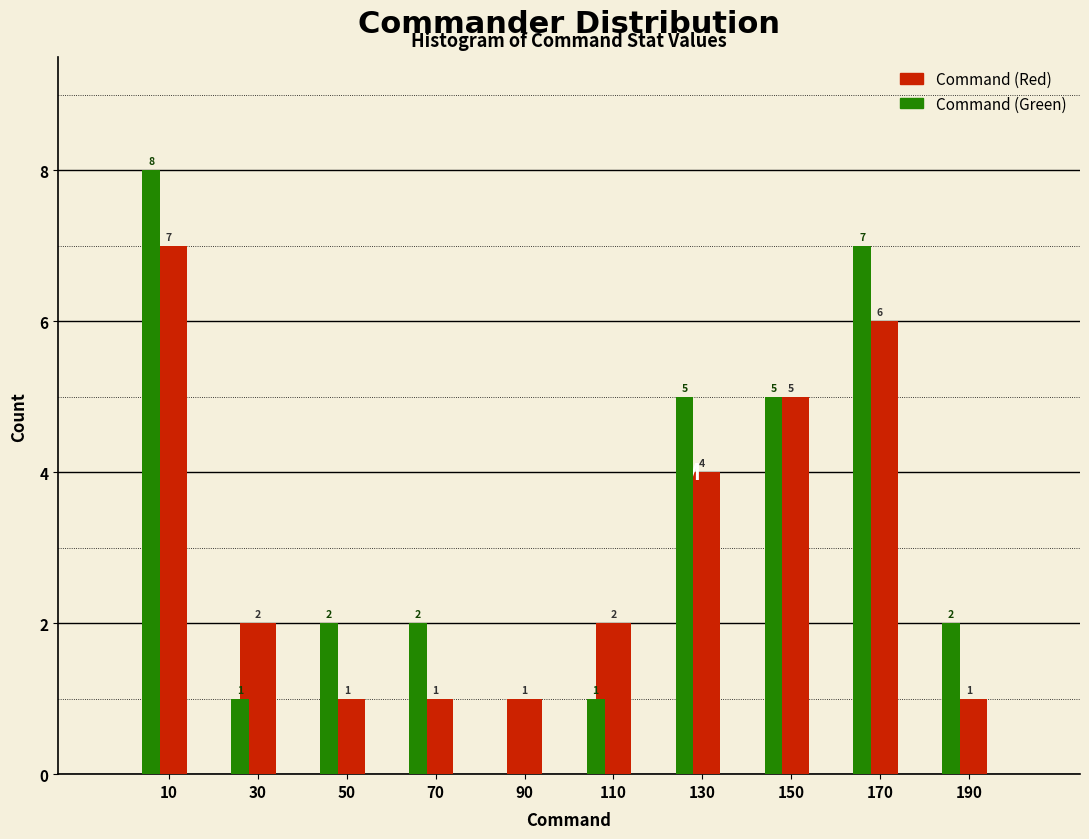

At which label does Command (Green) first exceed 2?

10